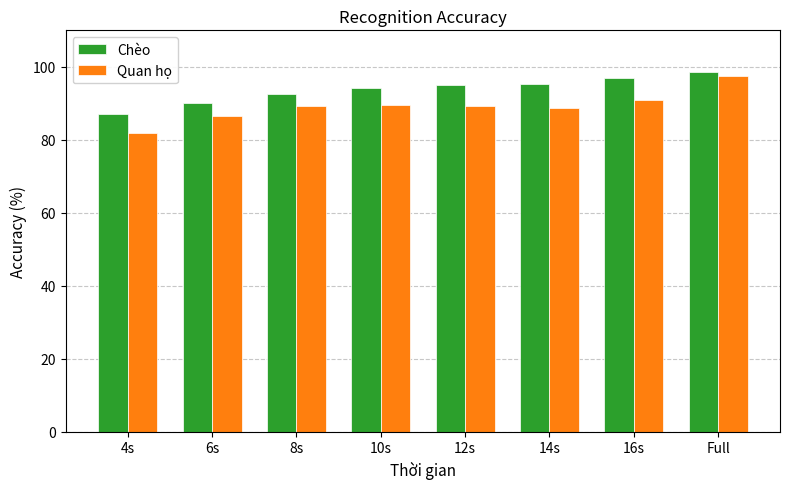

Between 4s and 16s, which series saw the biggest shift?

Chèo